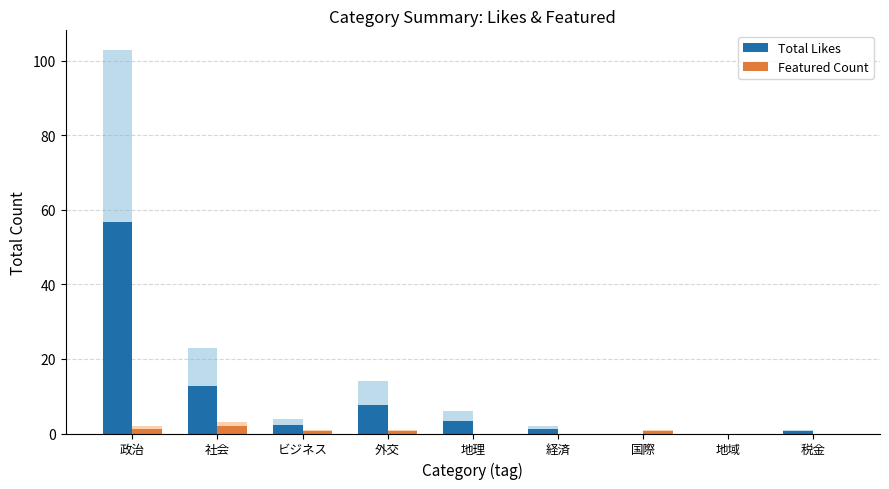

How many positive values does the Total Likes series have?

7